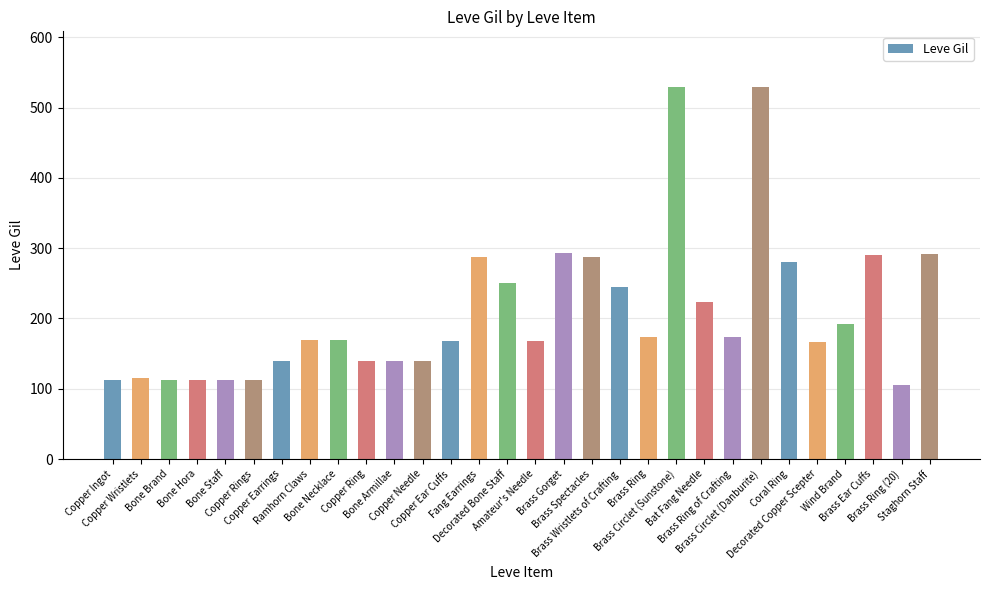

What is the label of the 4th bar from the right?

Wind Brand